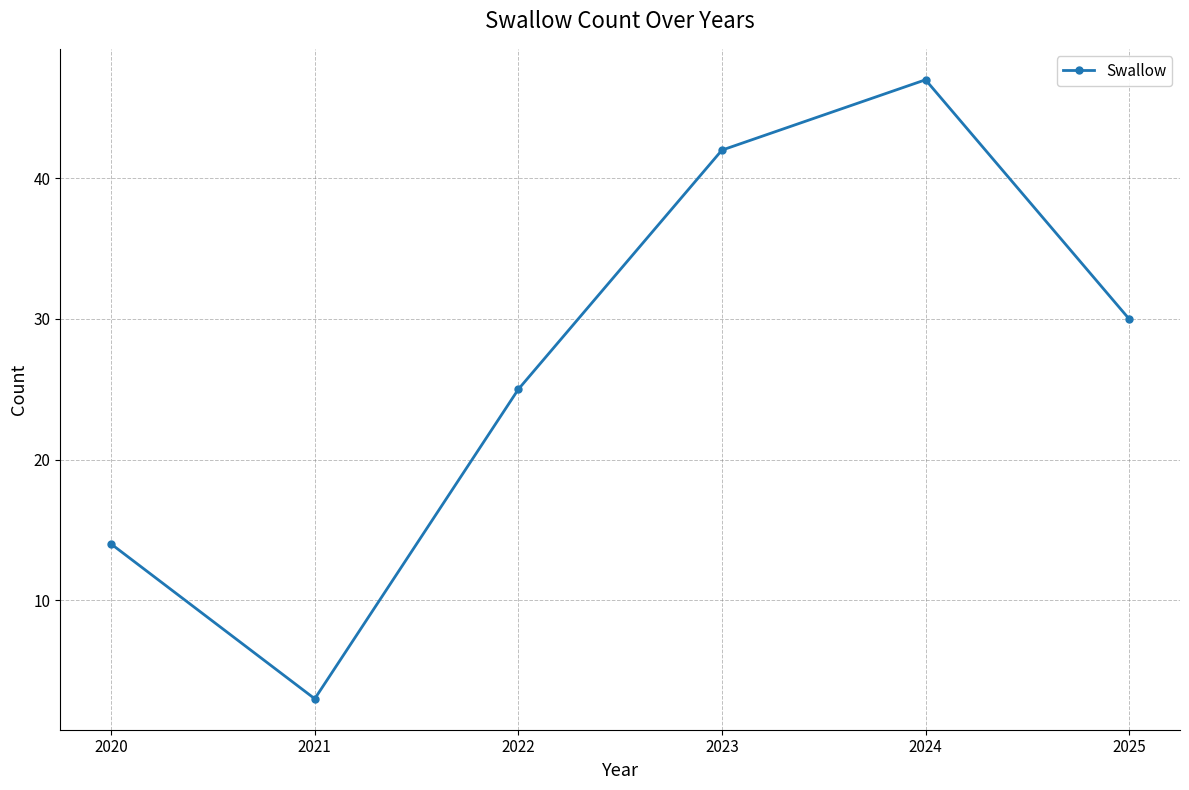

Reading right to left, what are all the values shown in this chart?

30	47	42	25	3	14